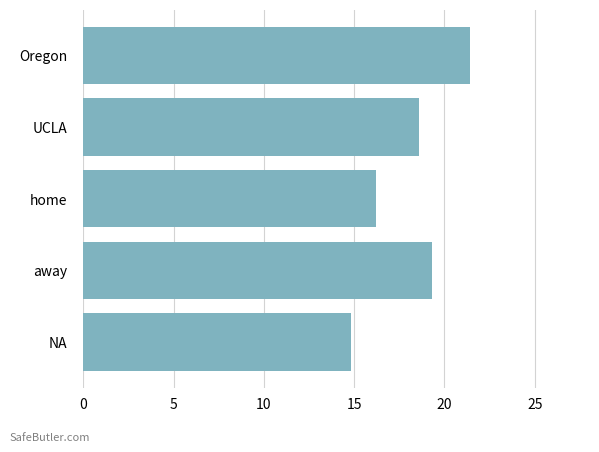

What is the change in value from NA to UCLA?

+3.8